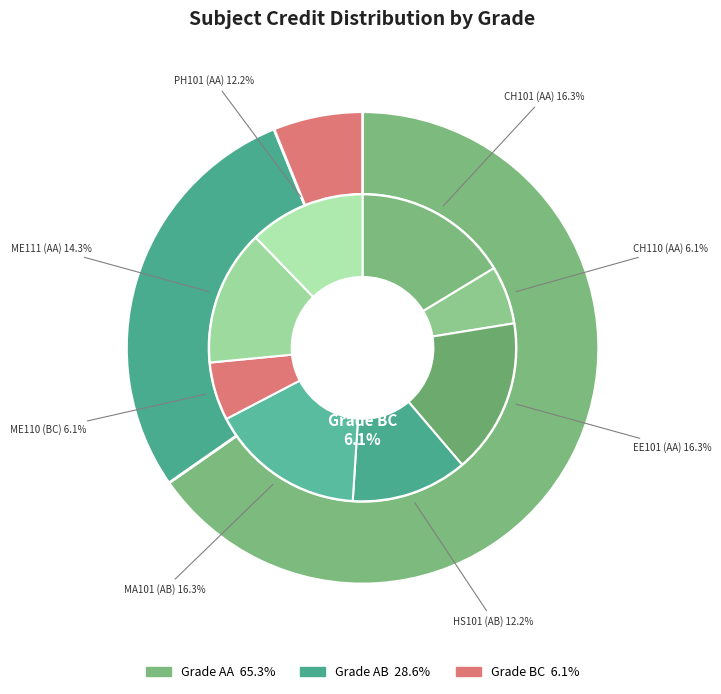

Which slice is the largest?

CH101 (AA)